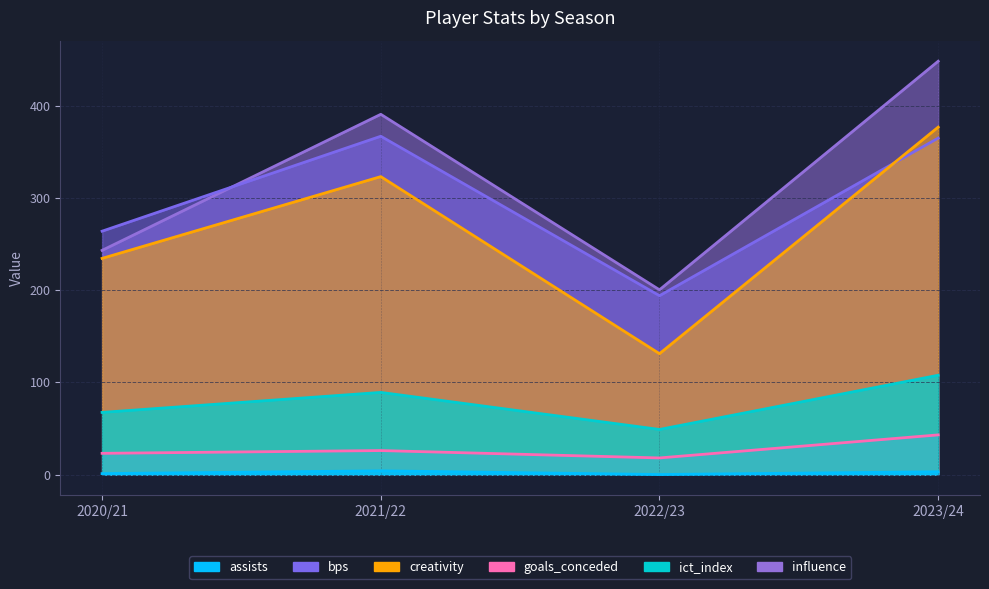

List the series in order of their peak value, lowest first.

assists, goals_conceded, ict_index, bps, creativity, influence